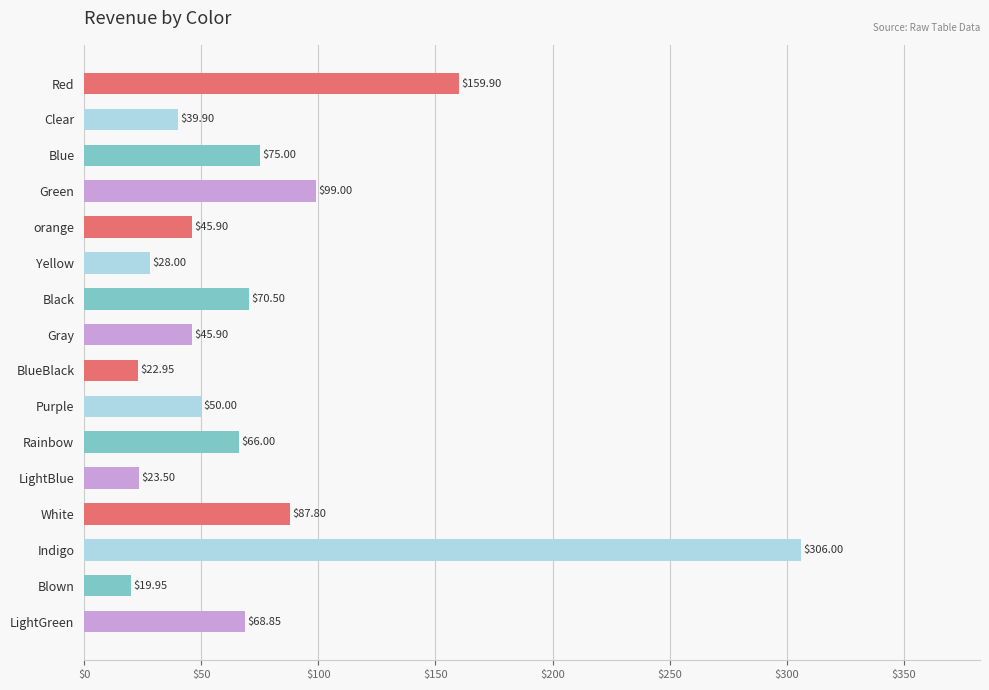

What is the ratio of the value at Blue to the value at Green?

0.8